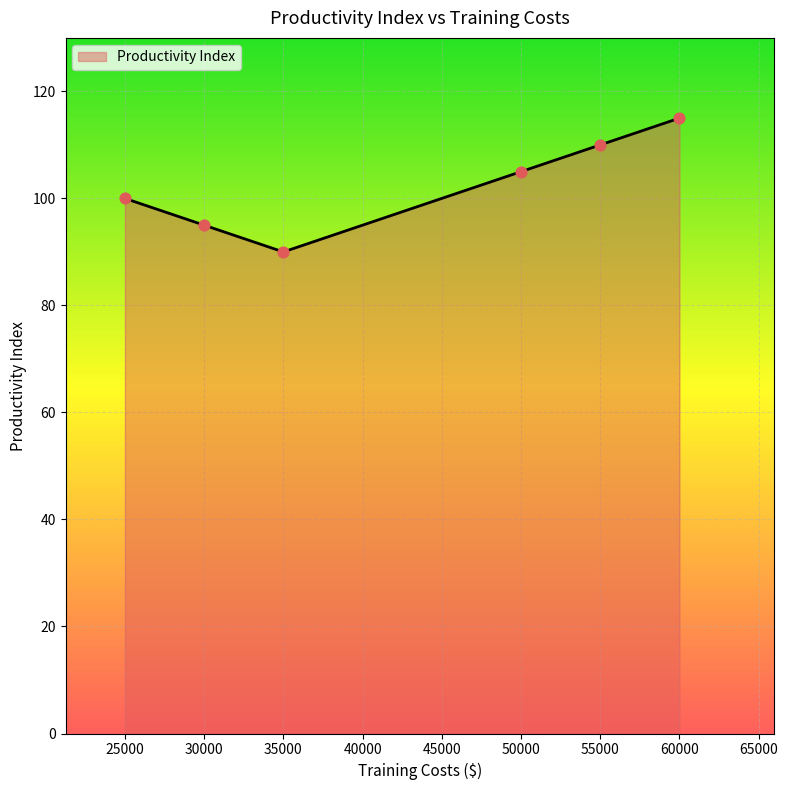

Which has a higher value, 30000 or 55000?

55000